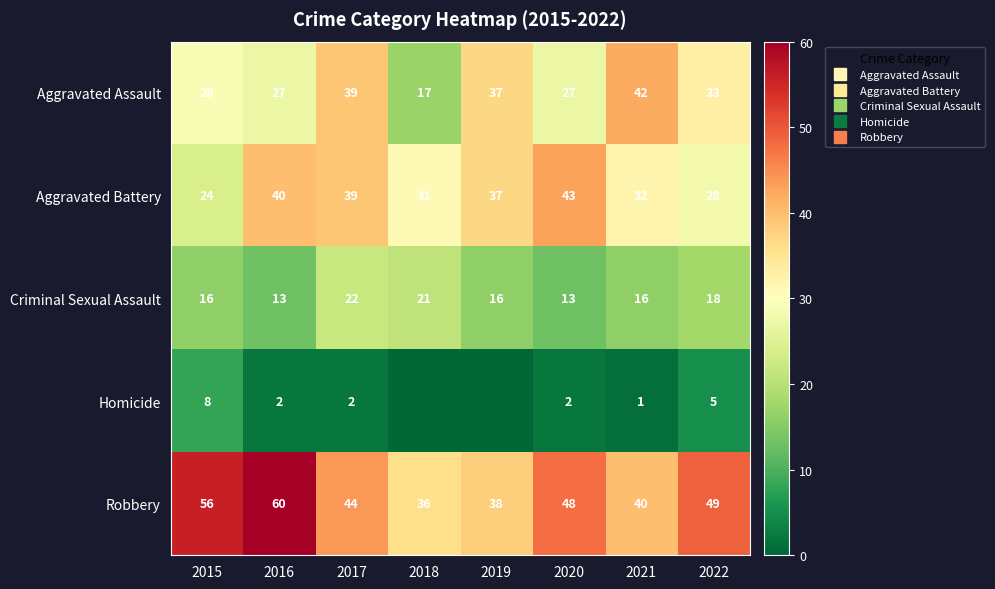

The Robbery series shows 21 at 2021. True or false?

False